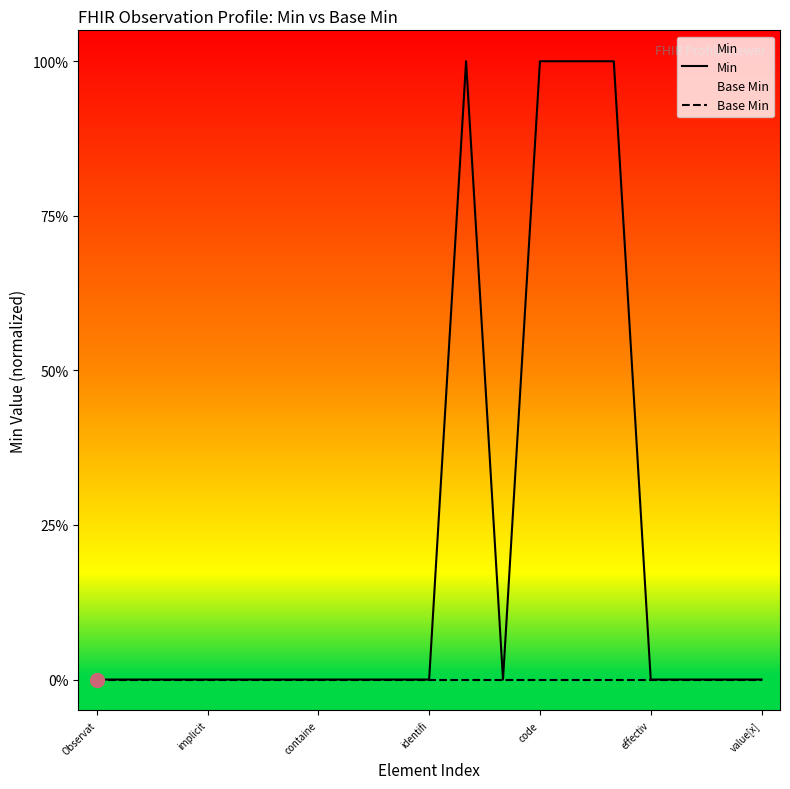

Does the chart have visible grid lines?

No